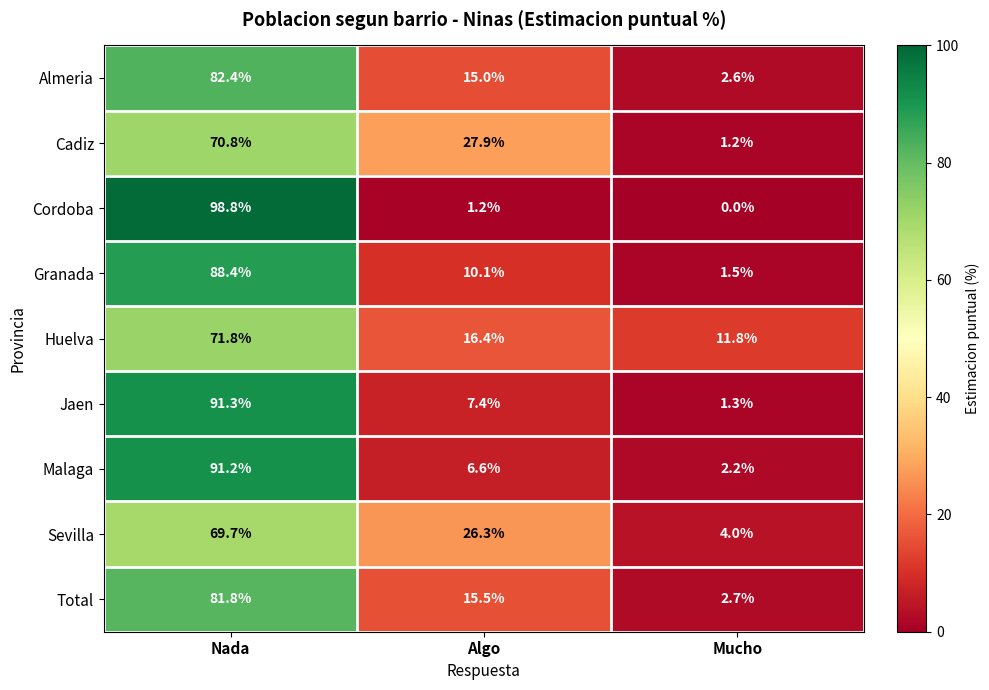

Reading left to right, list all the values displayed in this chart.

Almeria: Nada=82.4	Algo=15.0	Mucho=2.6
Cadiz: Nada=70.8	Algo=27.9	Mucho=1.2
Cordoba: Nada=98.8	Algo=1.2	Mucho=0.0
Granada: Nada=88.4	Algo=10.1	Mucho=1.5
Huelva: Nada=71.8	Algo=16.4	Mucho=11.8
Jaen: Nada=91.3	Algo=7.4	Mucho=1.3
Malaga: Nada=91.2	Algo=6.6	Mucho=2.2
Sevilla: Nada=69.7	Algo=26.3	Mucho=4.0
Total: Nada=81.8	Algo=15.5	Mucho=2.7